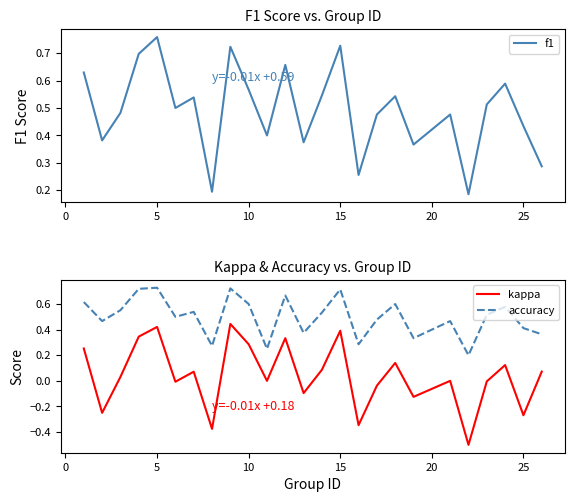

What is the difference between the maximum and second lowest values in the f1 series?

0.6